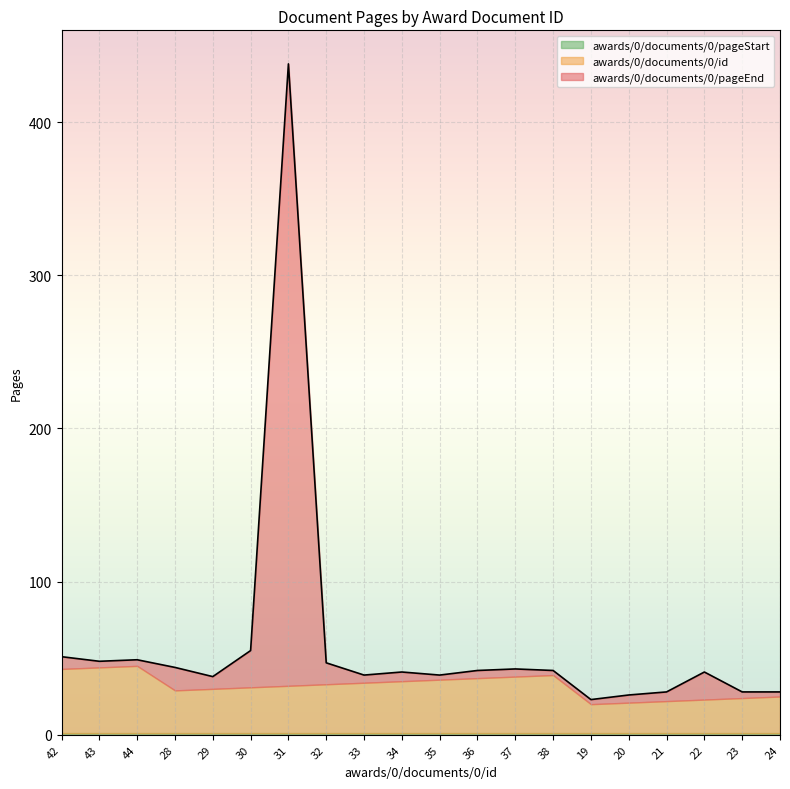

True or false: awards/0/documents/0/pageStart has a value of 1 at 29.

True